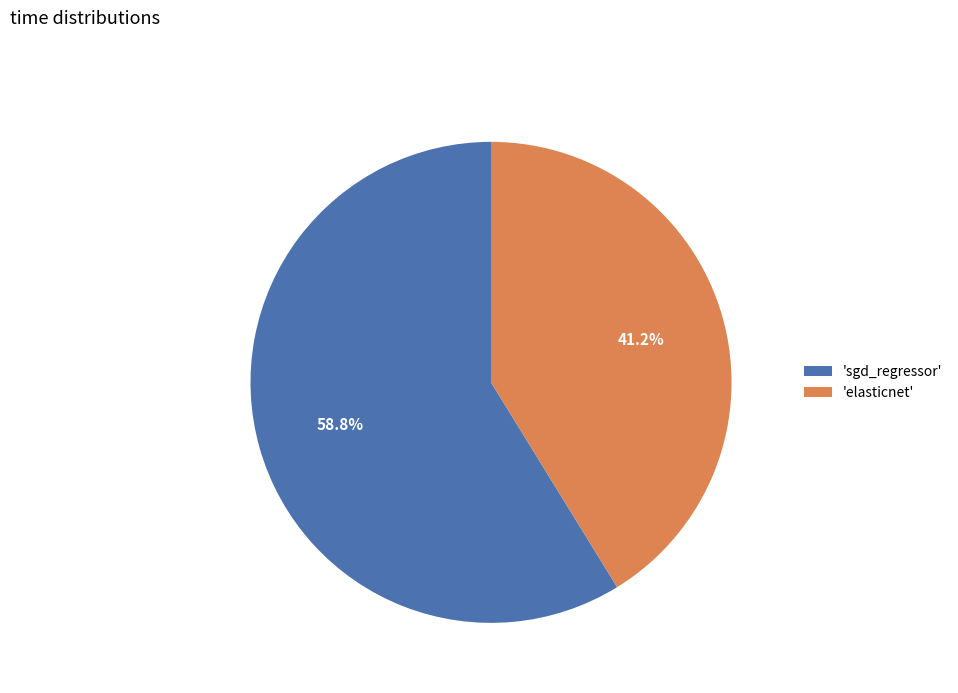

How much of the chart is everything except 'sgd_regressor'?

41.2%